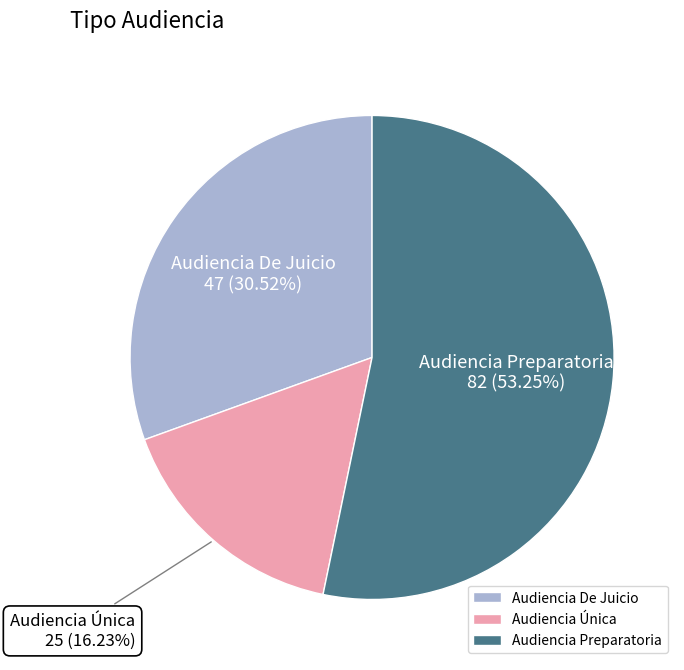

To the nearest percent, what is the average slice percentage?

33%